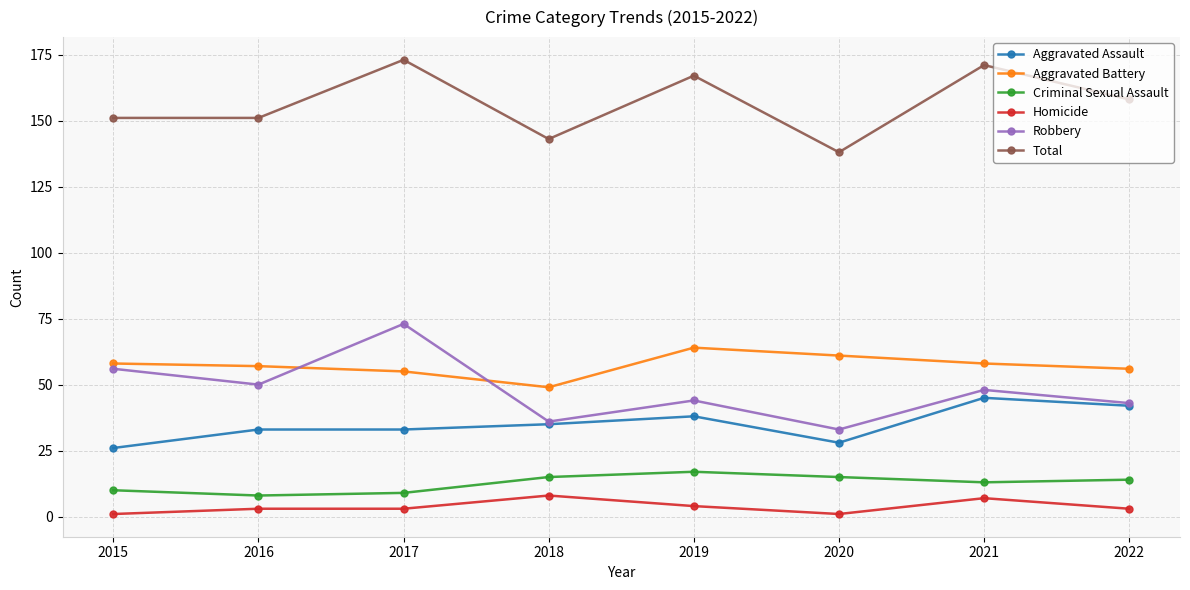

Rank the series by their maximum value, from highest to lowest.

Total, Robbery, Aggravated Battery, Aggravated Assault, Criminal Sexual Assault, Homicide